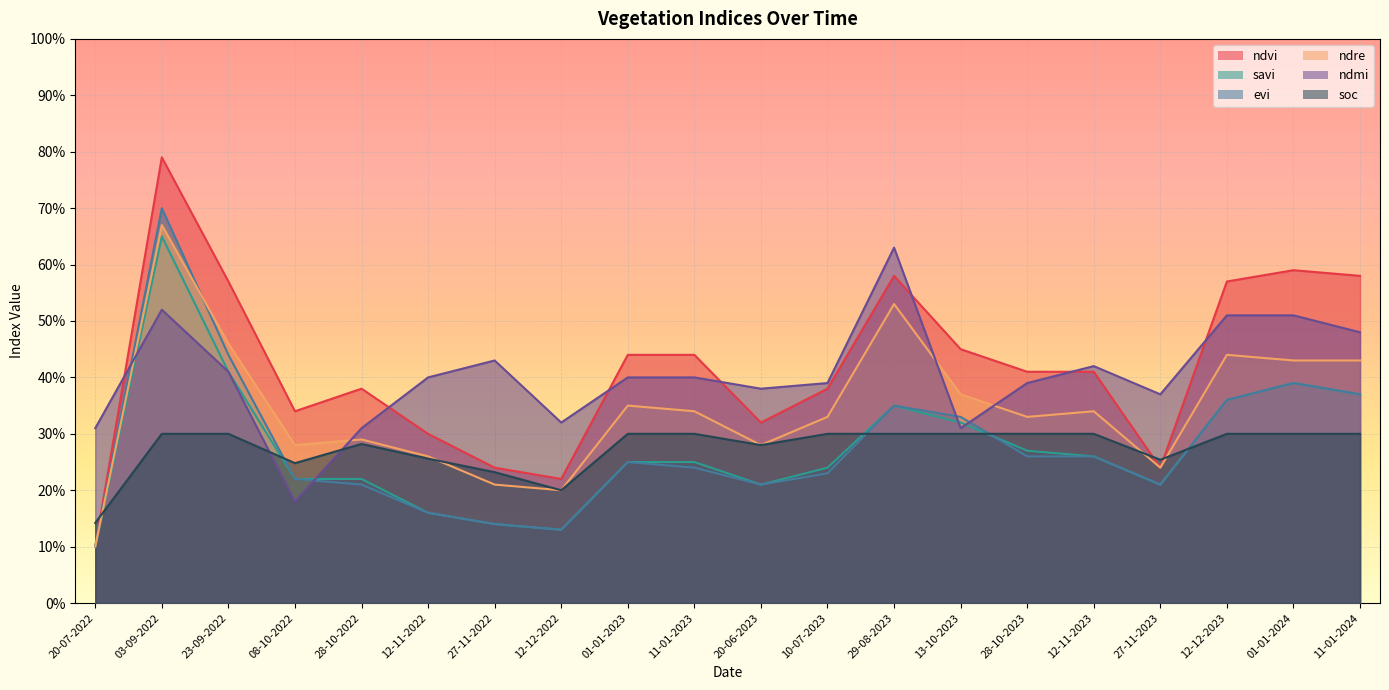

What is the label of the 6th point from the right?

28-10-2023